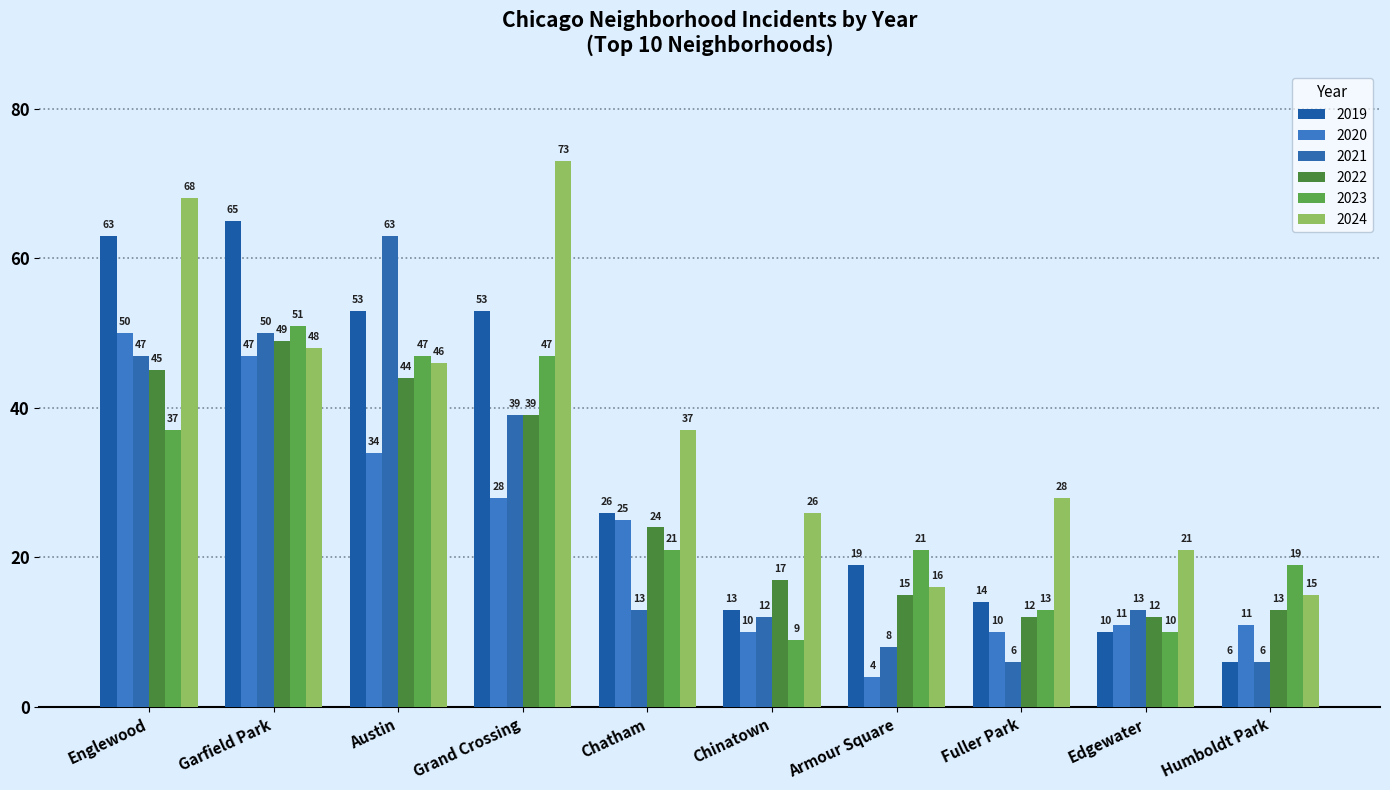

How many distinct data groups are displayed?

6